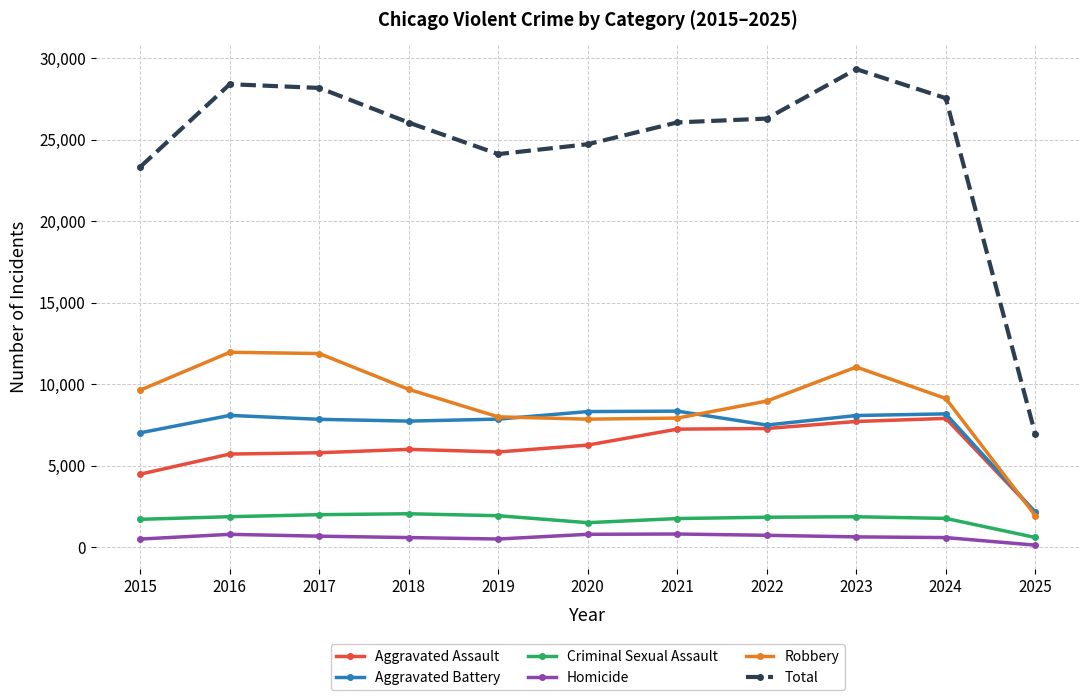

What is the average value of the Criminal Sexual Assault series?

1714